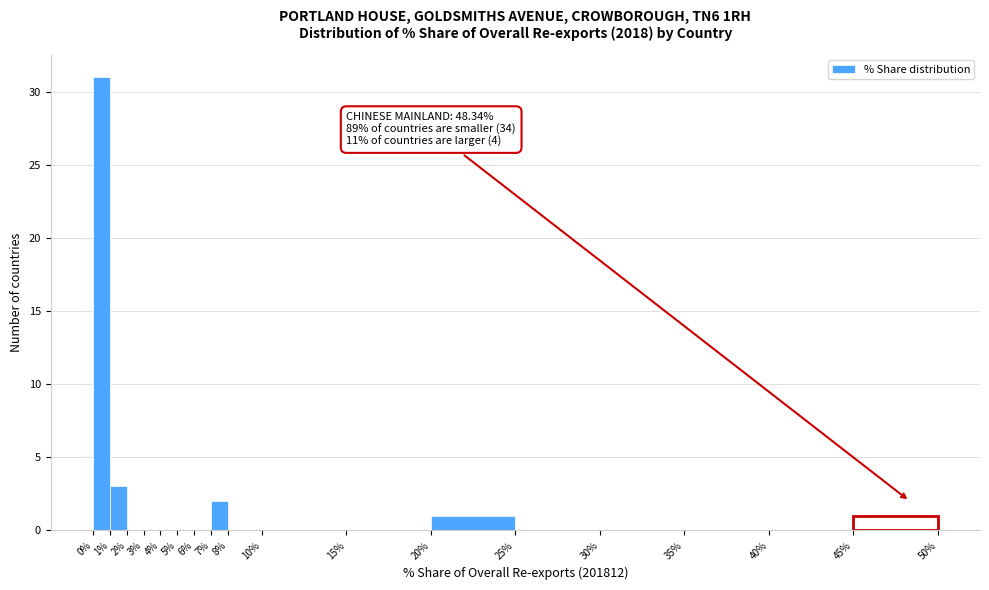

Which range on the x-axis has the tallest bar?

0% to 1%